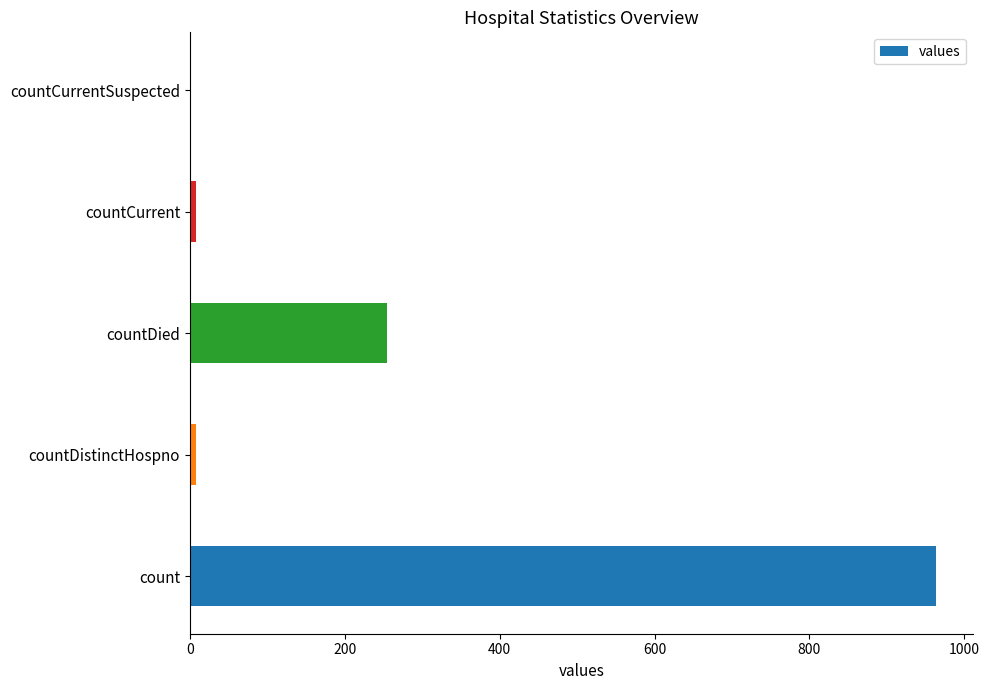

How many categories are shown in the chart?

5